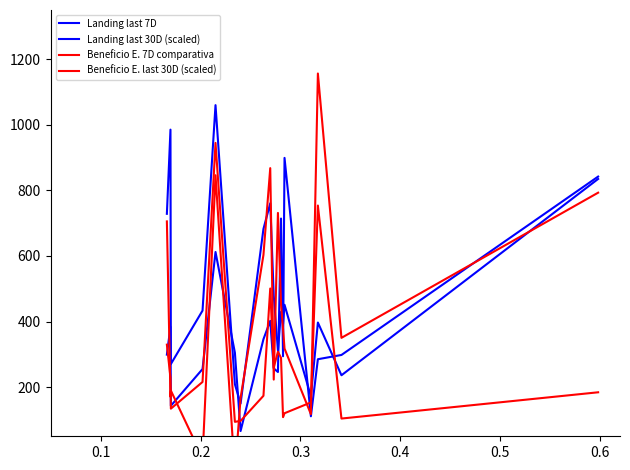

True or false: Landing last 30D (scaled) has a value of 47.4 at 0.5.

False